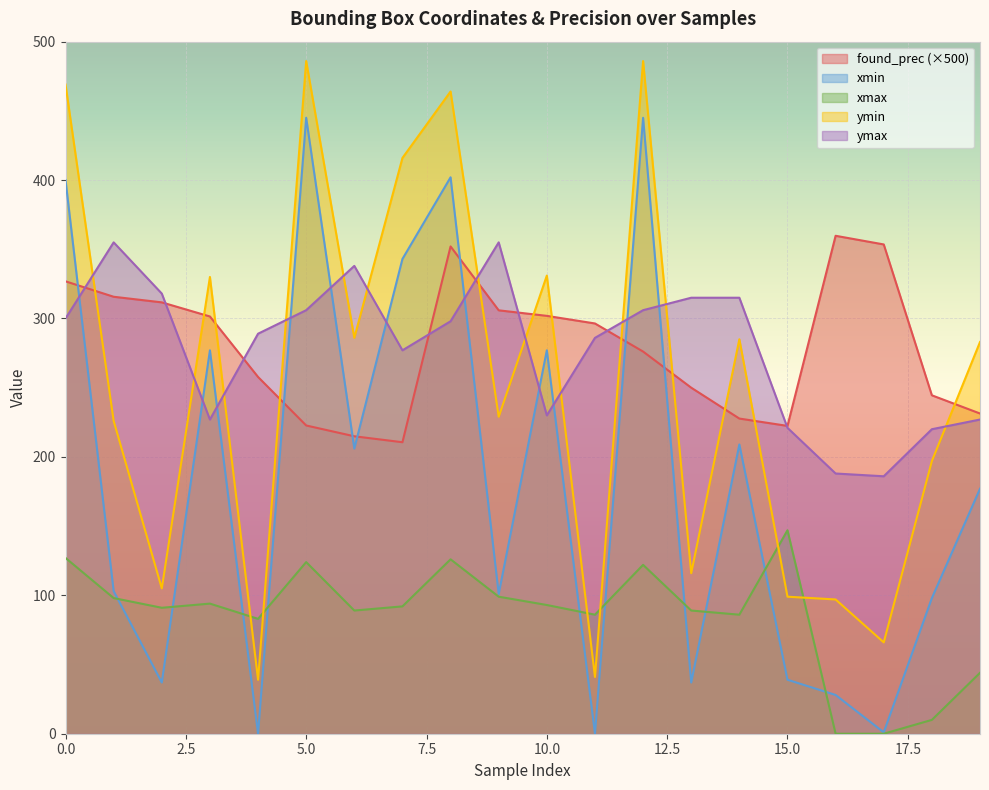

How many series are shown in this chart?

5